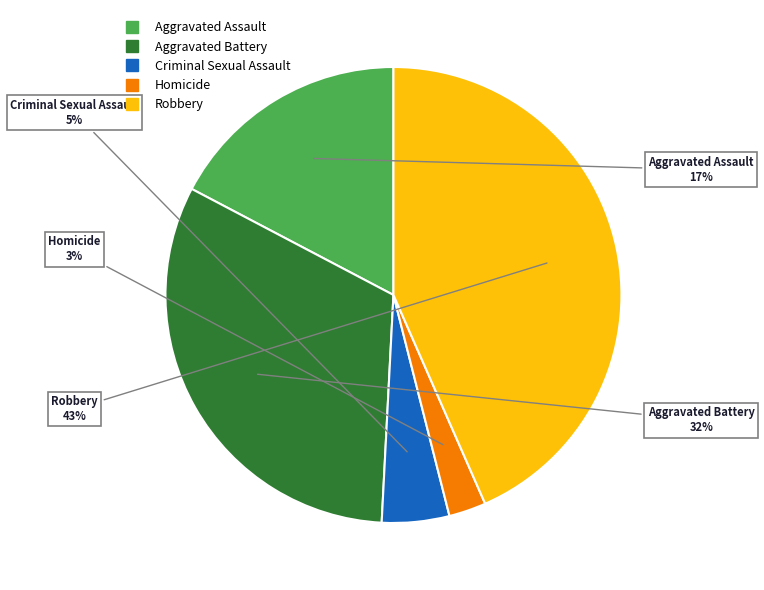

Which slice is the largest?

Robbery